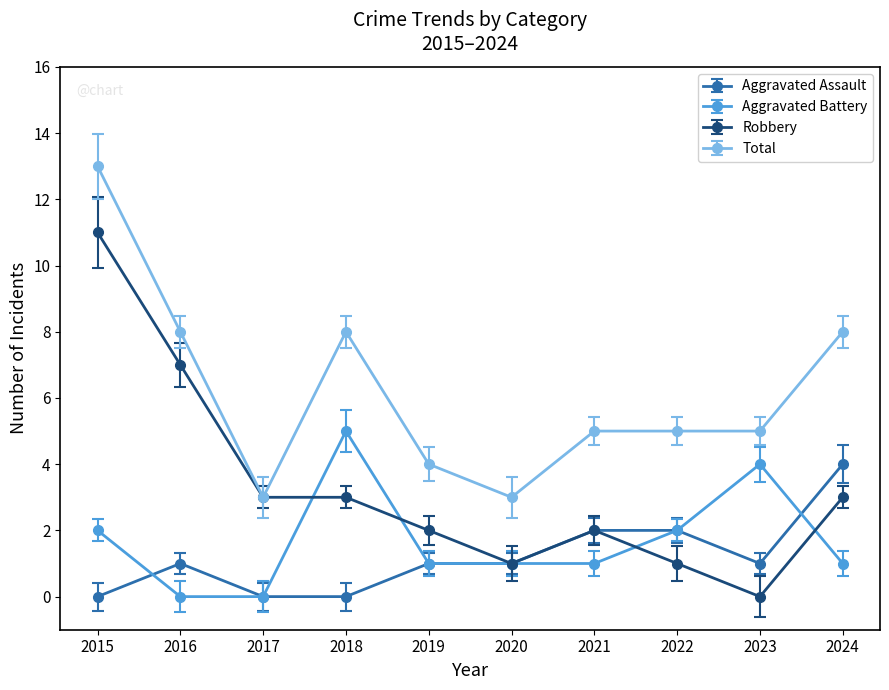

True or false: Aggravated Battery and Total intersect in this chart.

False